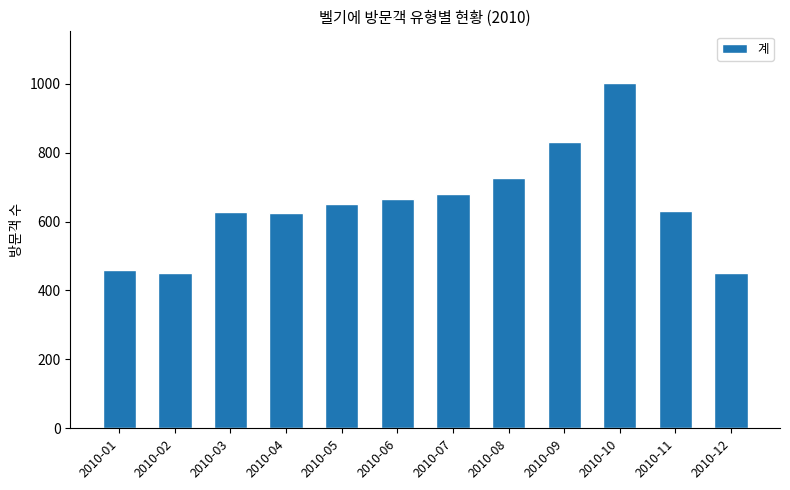

Is it true that the value at 2010-06 is 666?

True